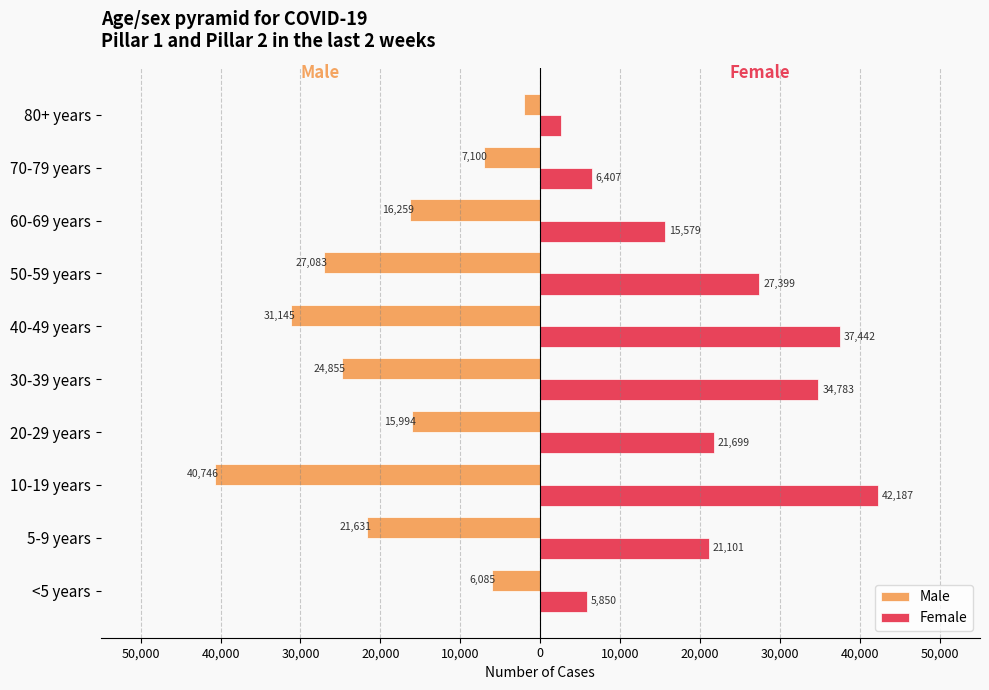

Which series has the largest total across all categories?

Female